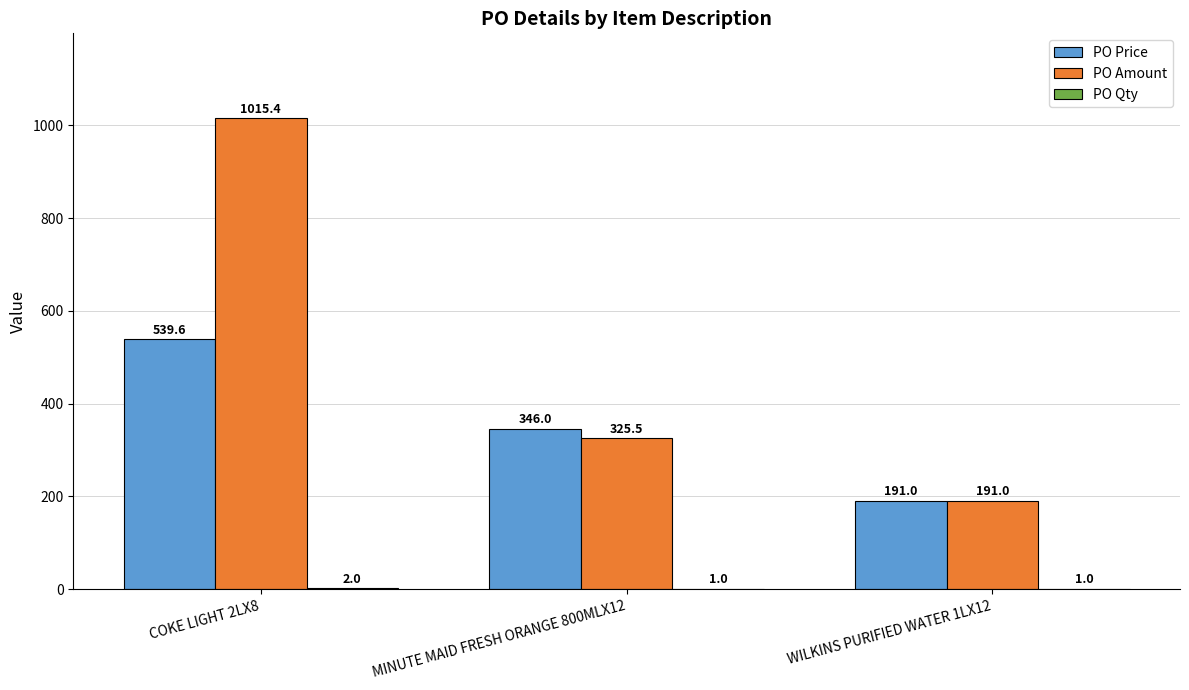

What is the highest value of the PO Amount series?

1015.4